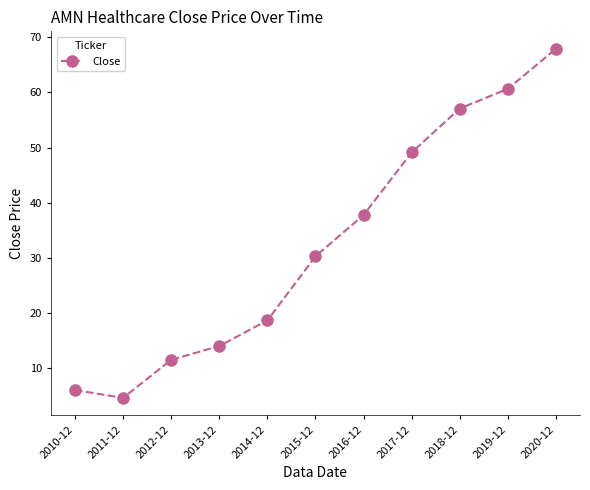

What is the change in value from 2012-12 to 2015-12?

+18.8